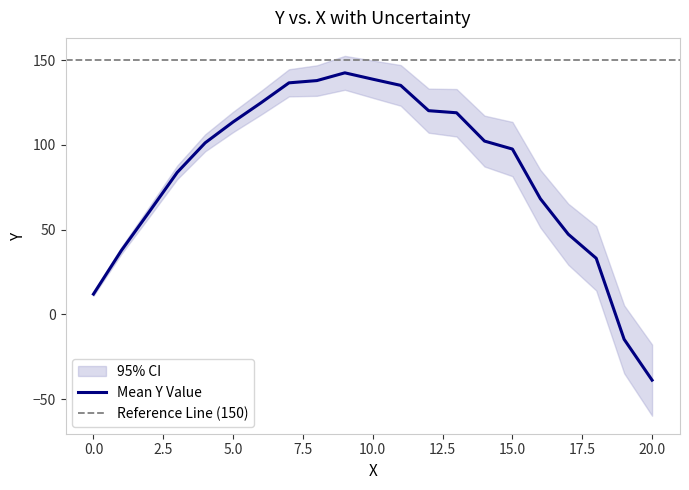

True or false: y has a value of 202.5 at 8.

False